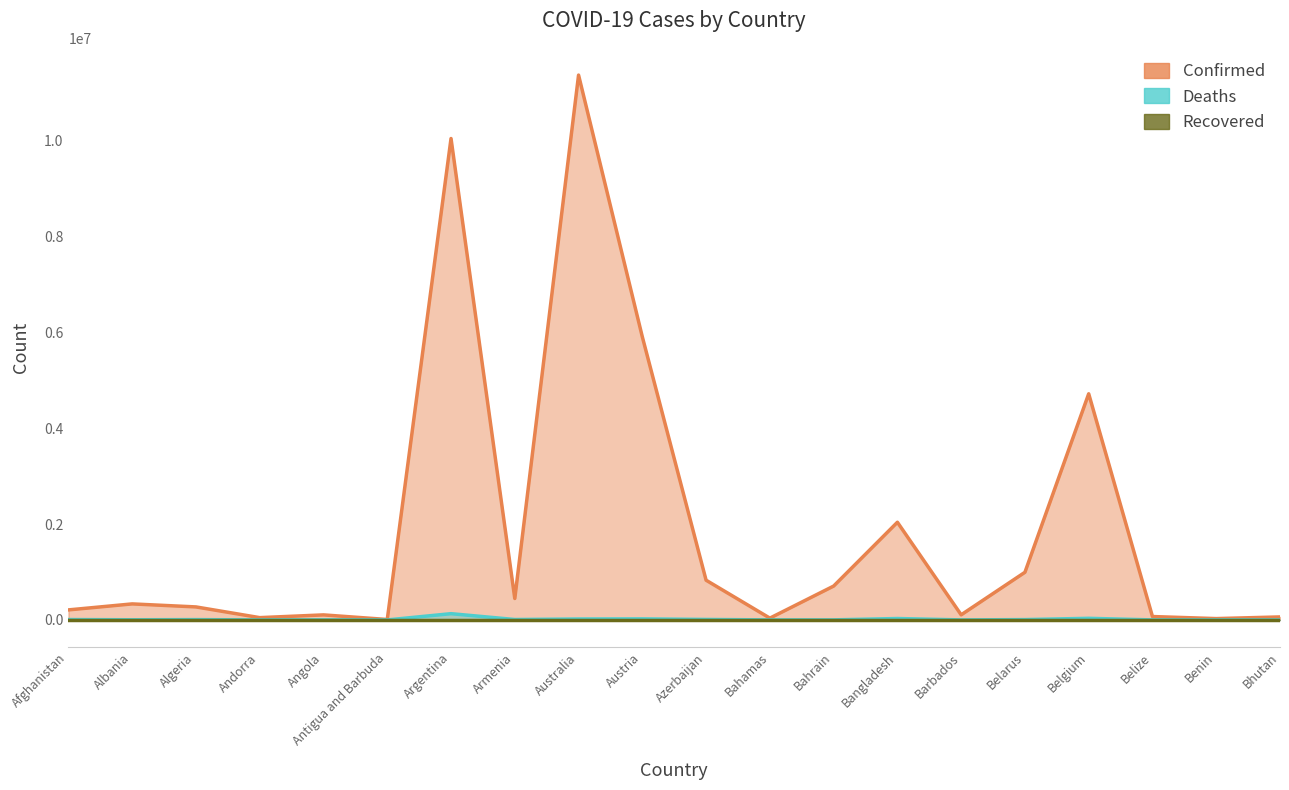

The Deaths series shows 94 at Antigua and Barbuda. True or false?

False